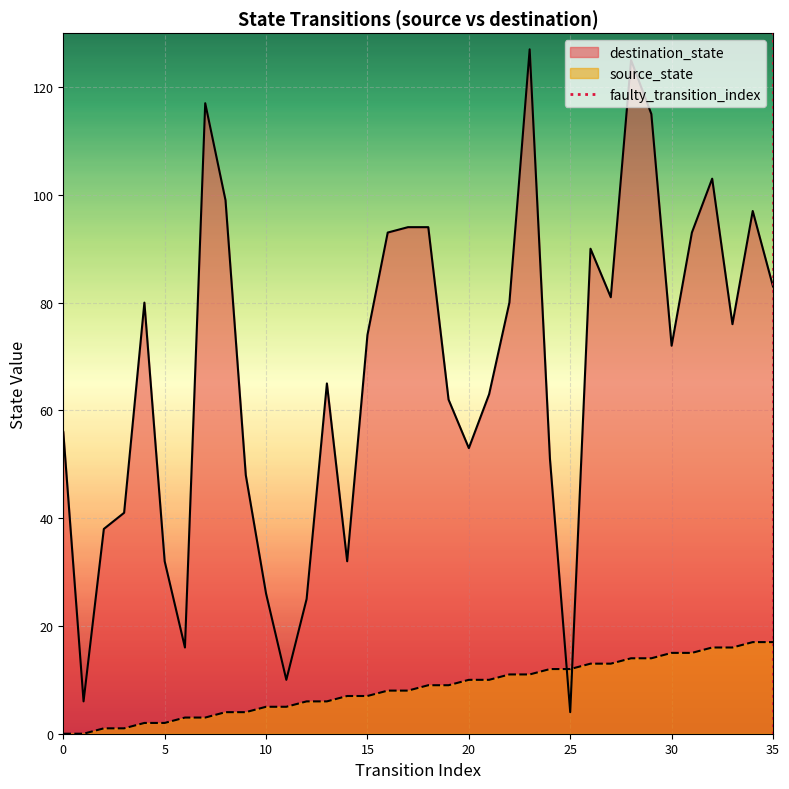

How many values are below 1?

1